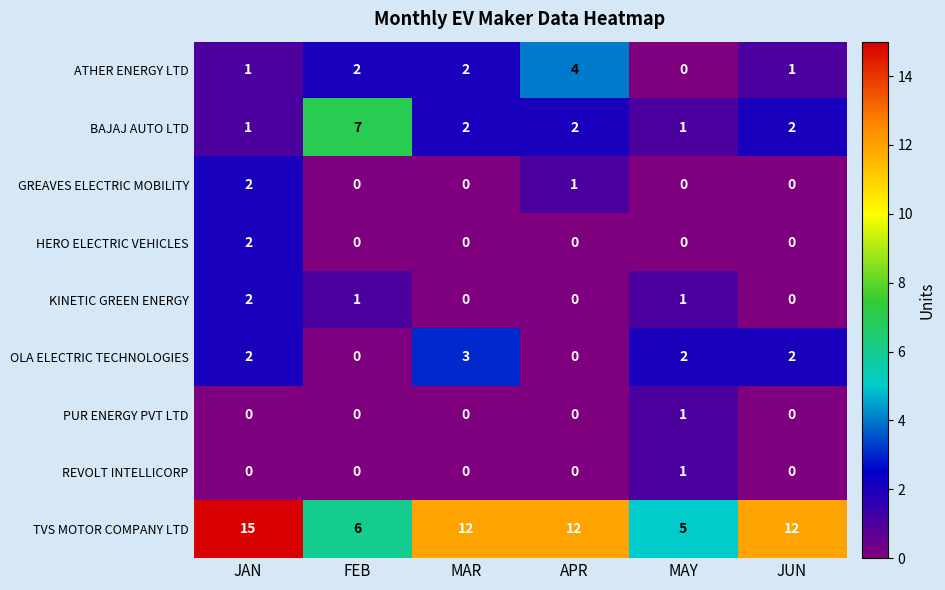

The value of TVS MOTOR COMPANY LTD at MAR is 12. True or false?

True